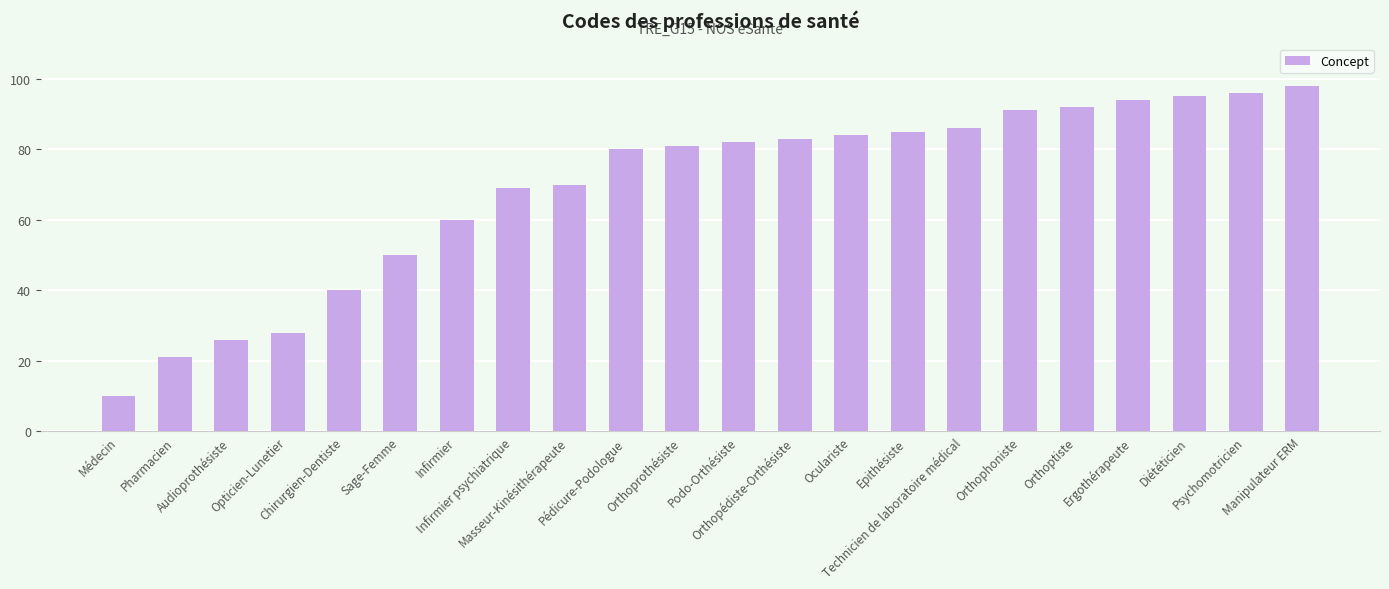

True or false: the data shows 10 at Médecin.

True